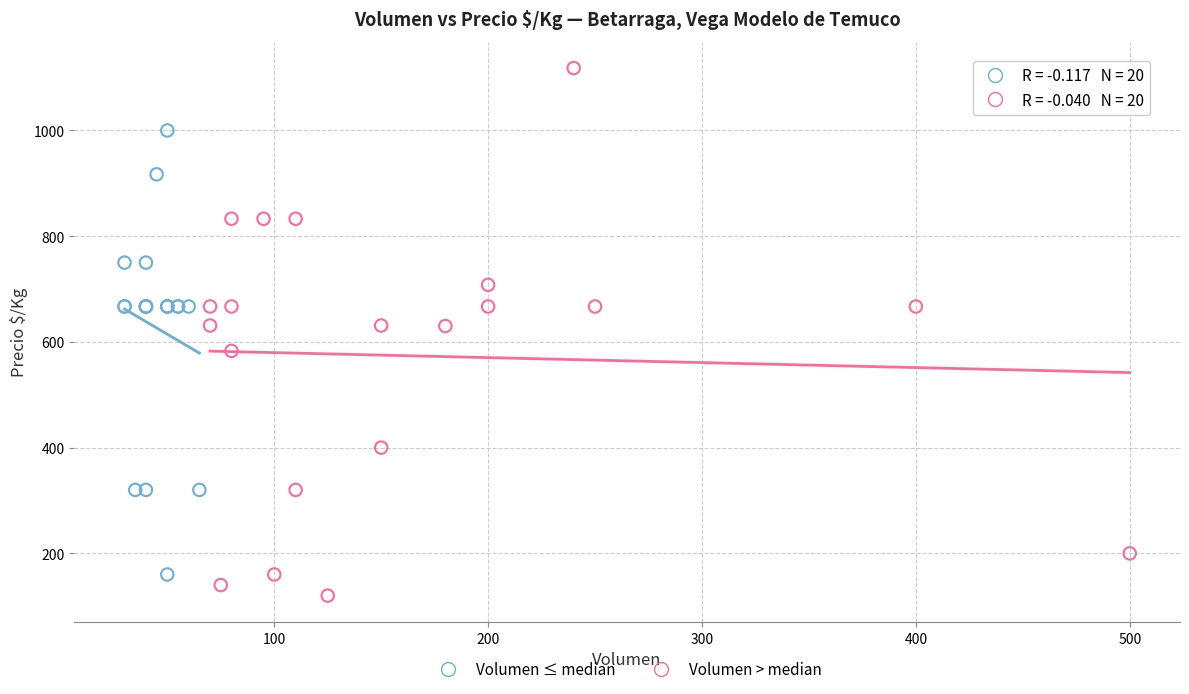

Which series reaches the maximum Y coordinate?

Volumen > median